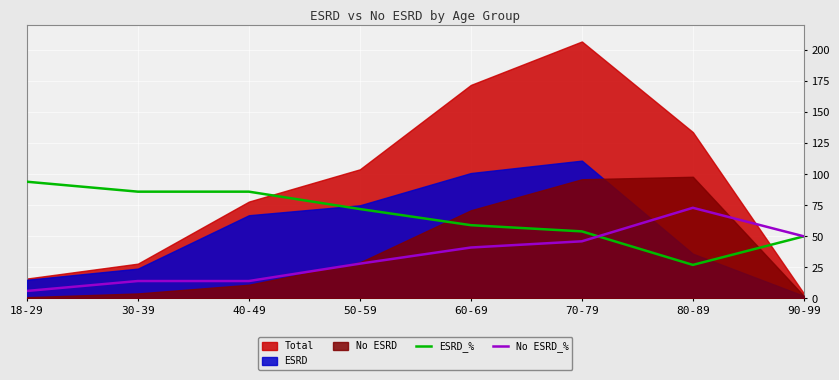

Is it true that No ESRD_% equals 28 at 50-59?

True